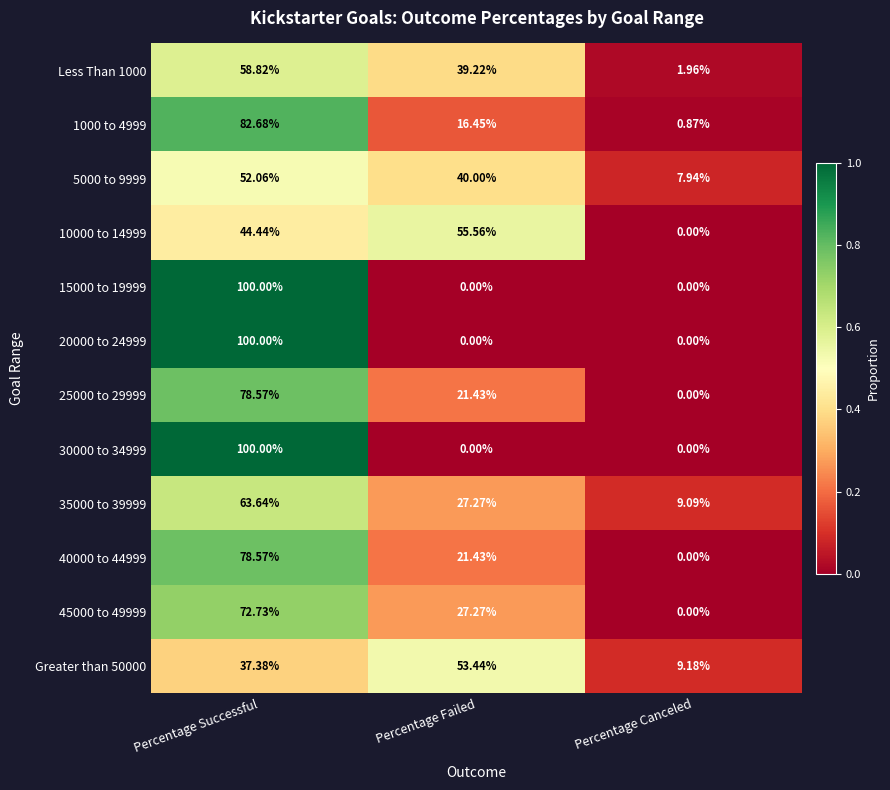

Is the value of Less Than 1000 at Percentage Failed greater than the value of 35000 to 39999 at Percentage Successful?

No